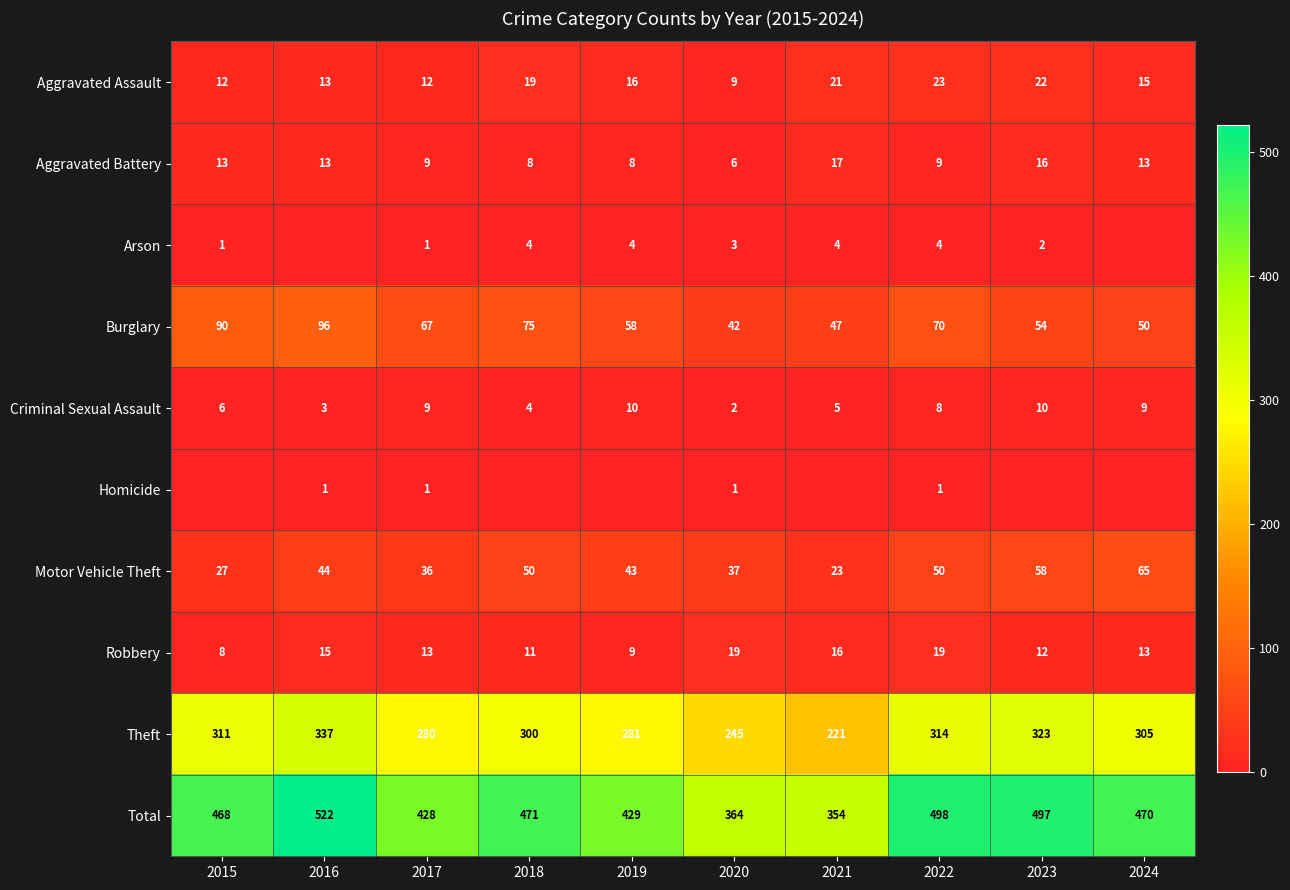

Is it true that Aggravated Battery equals 22 at 2021?

False